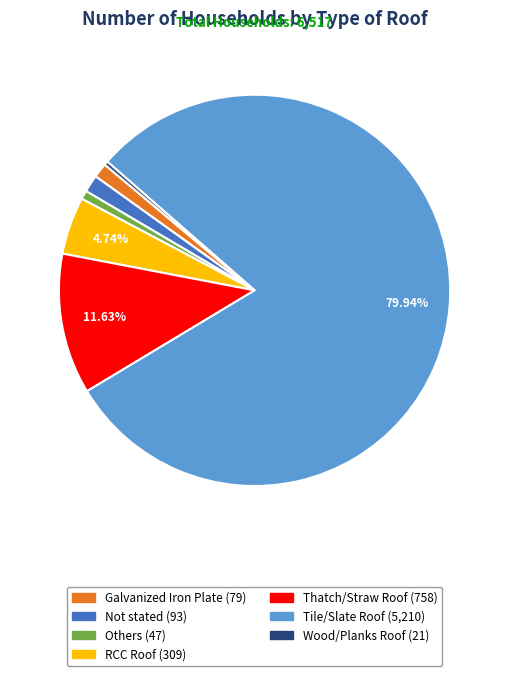

How many segments does this pie chart have?

7